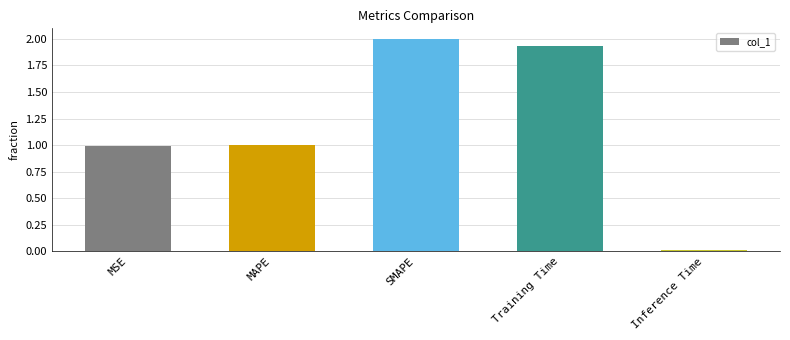

Between Inference Time and MAPE, which is larger?

MAPE